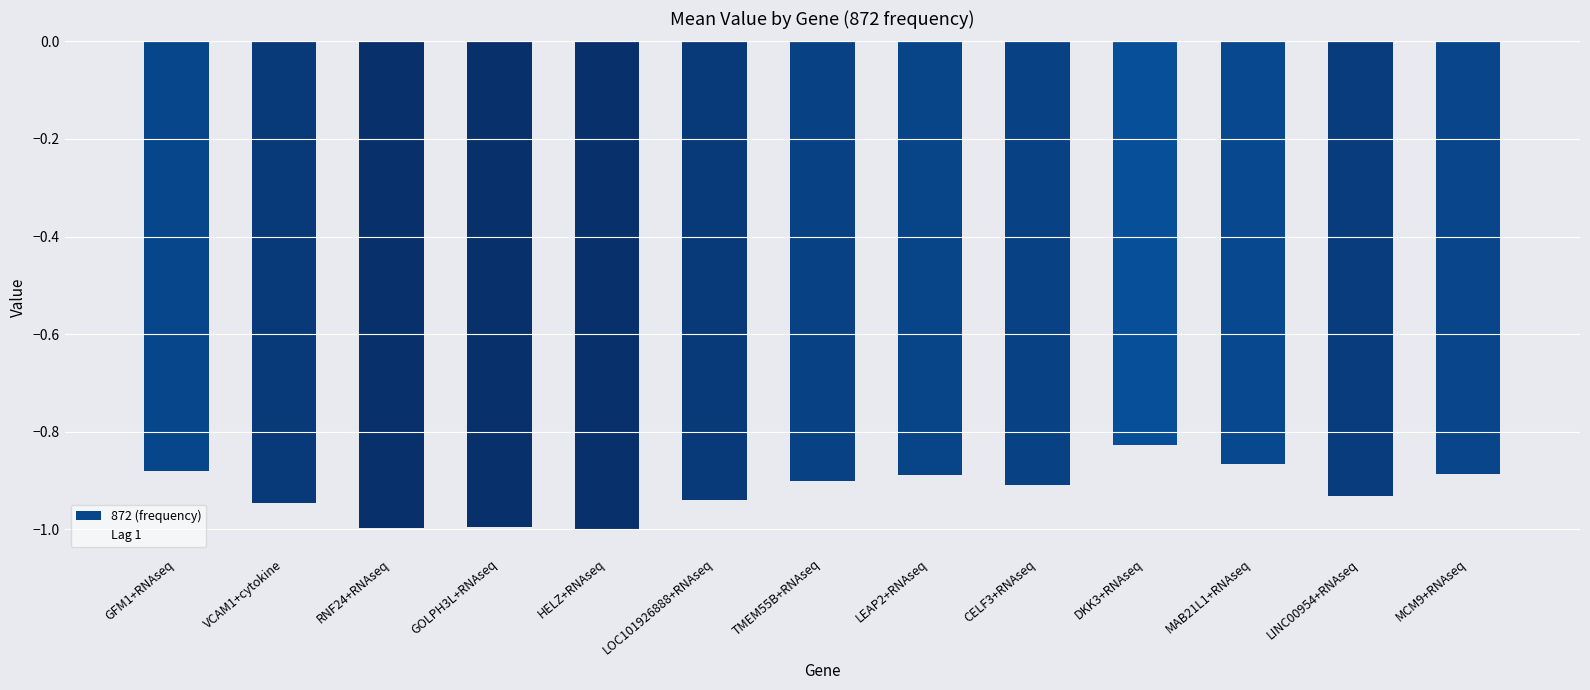

Which has a higher value, CELF3+RNAseq or MCM9+RNAseq?

MCM9+RNAseq